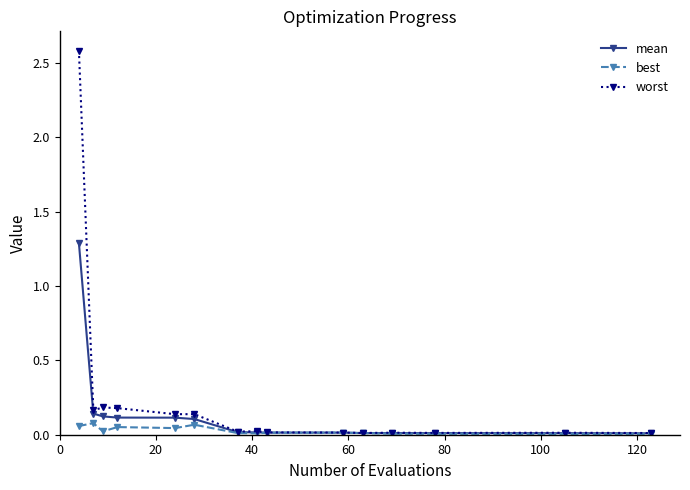

True or false: best has more than 2 interior local peaks.

True